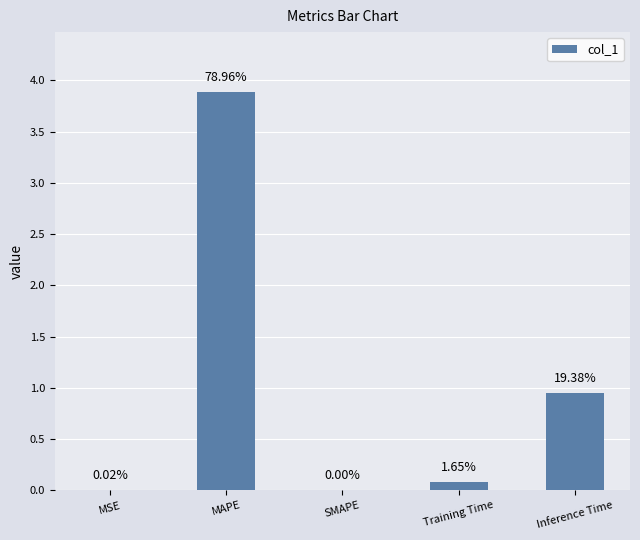

Which category has the lowest value across all series?

SMAPE